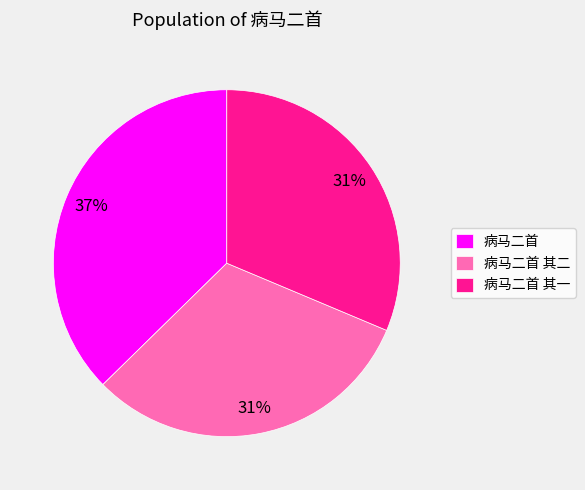

Which has a higher value, 病马二首 or 病马二首 其二?

病马二首